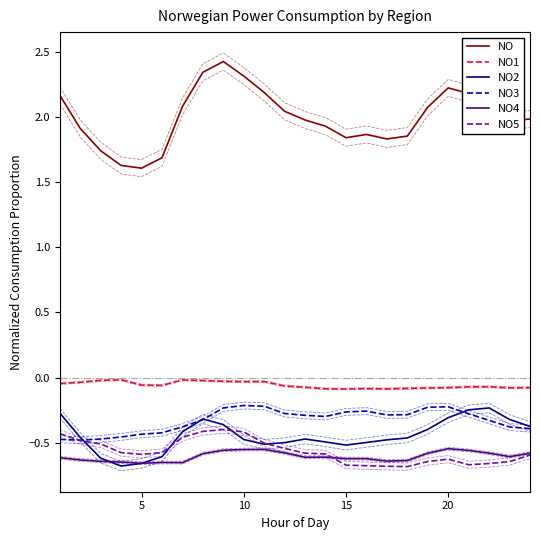

Is this an area chart (filled region under the line)?

No